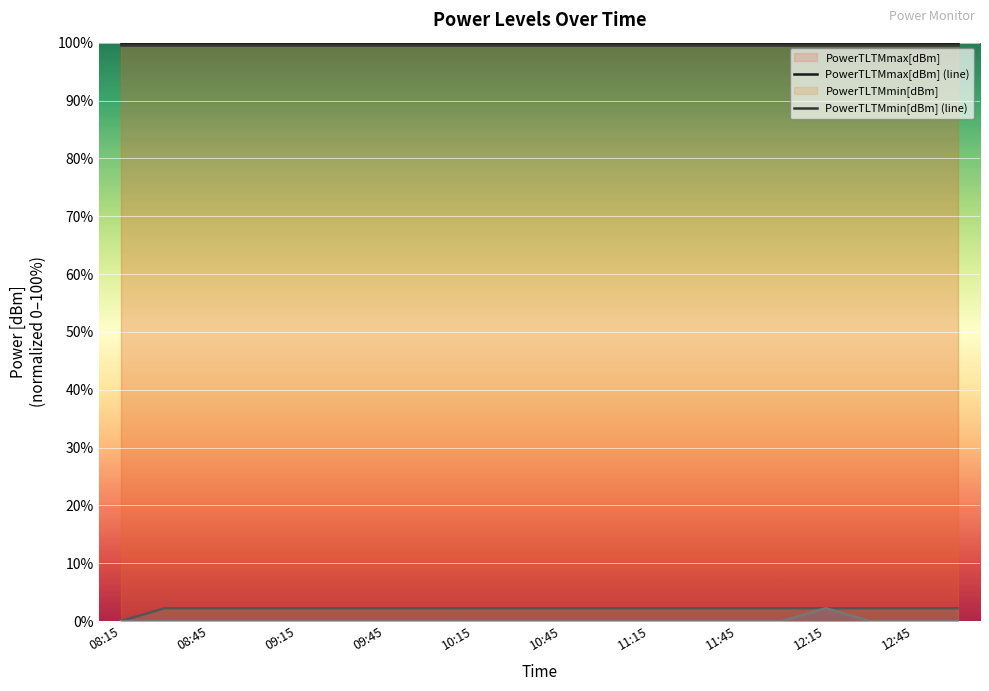

Which series has the widest spread of values?

PowerRLTMmax[dBm] (line)